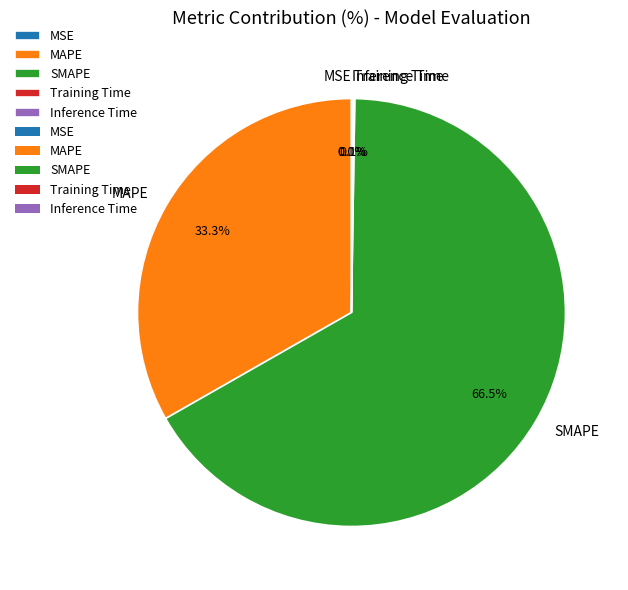

Which category has the biggest portion of the pie?

SMAPE